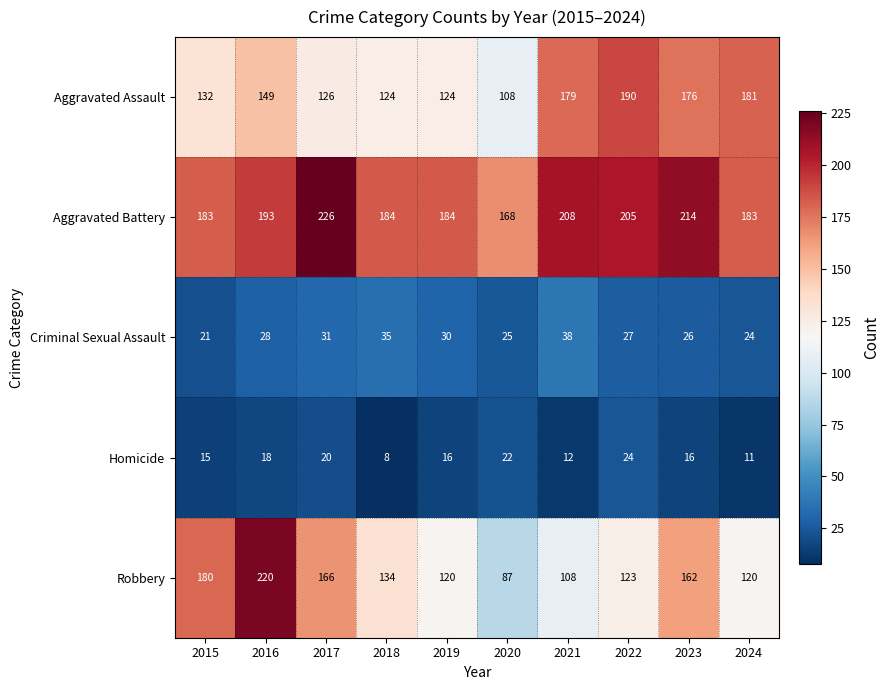

Count the number of data series in this chart.

5